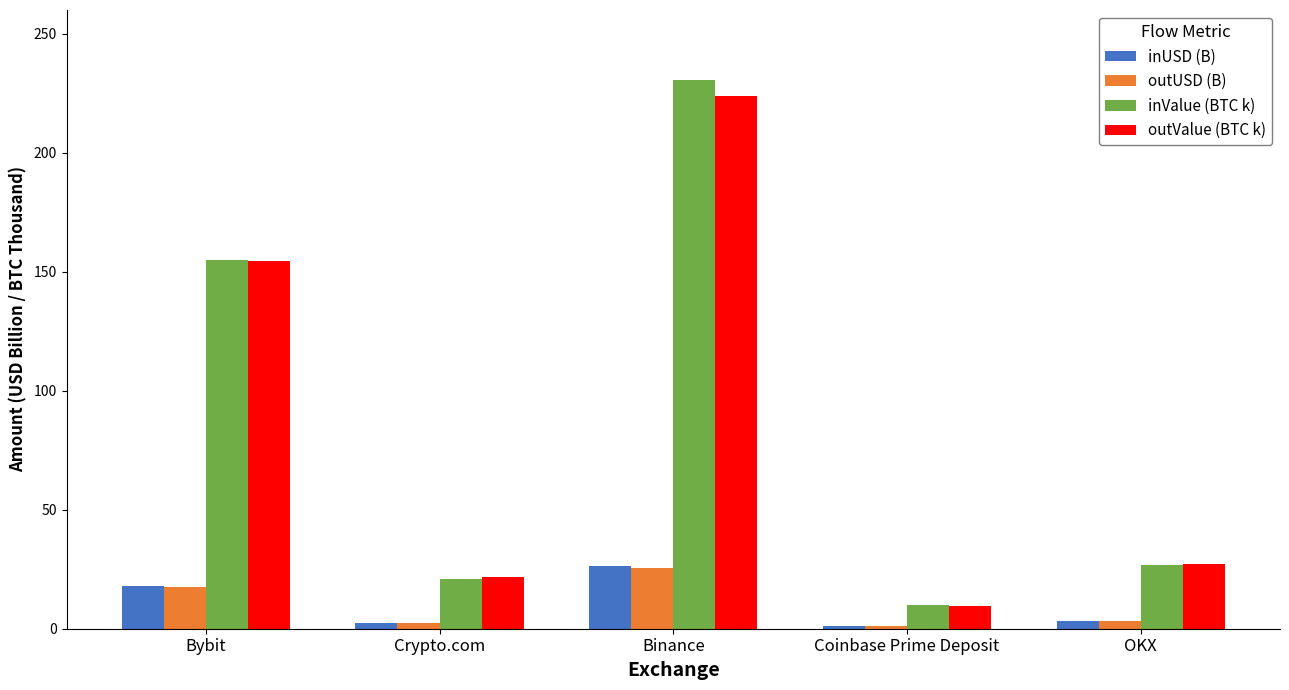

How many data points does each series have?

5